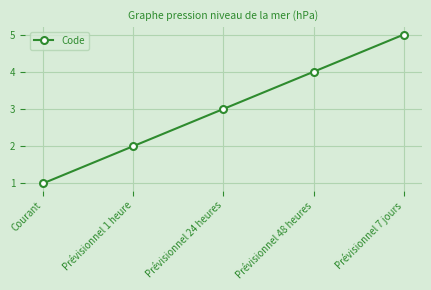

What is the label of the 1st point from the left?

Courant